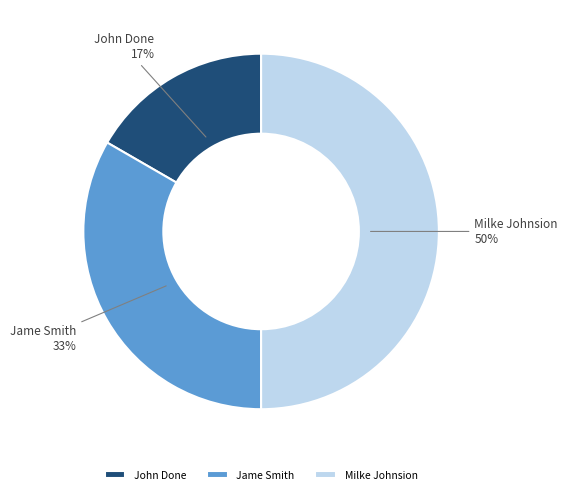

Does John Done account for over 50% of the chart?

No